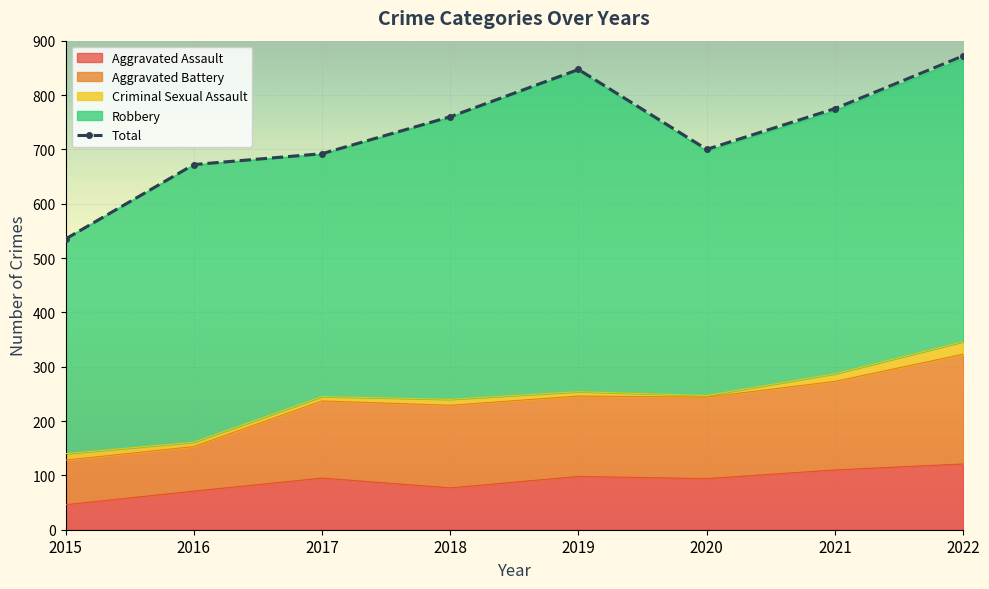

Which label corresponds to the smallest value in the chart?

2015